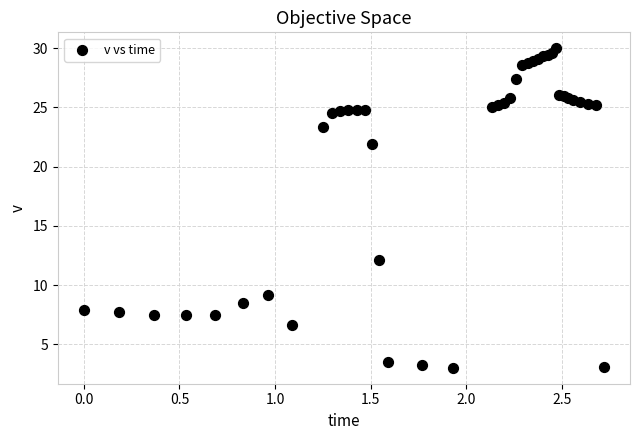

What Y value in the scatter plot is closest to 16?

12.1